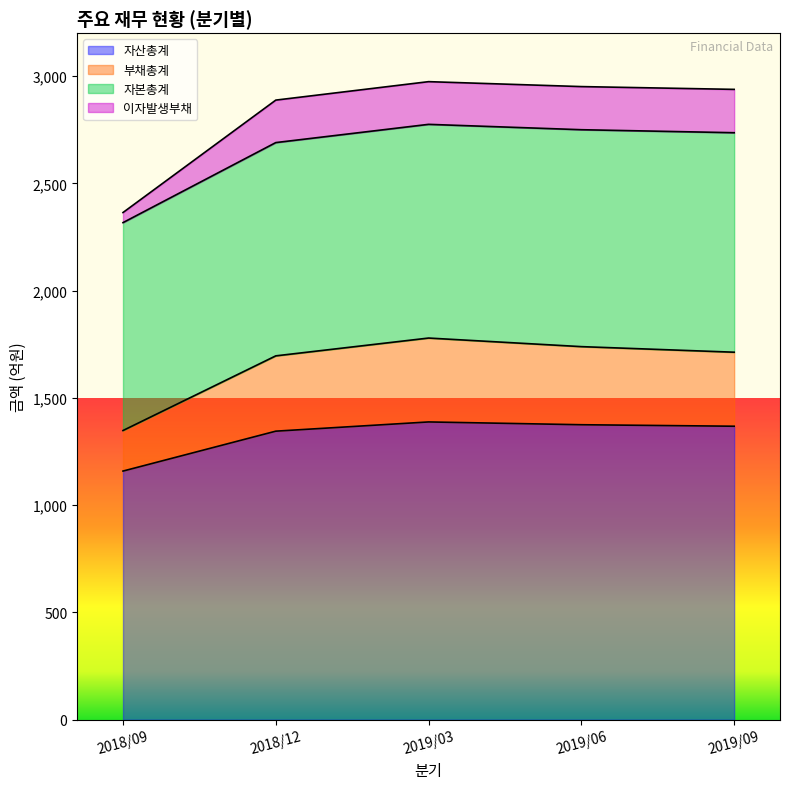

At which category is the sum across all series the highest?

2019/03